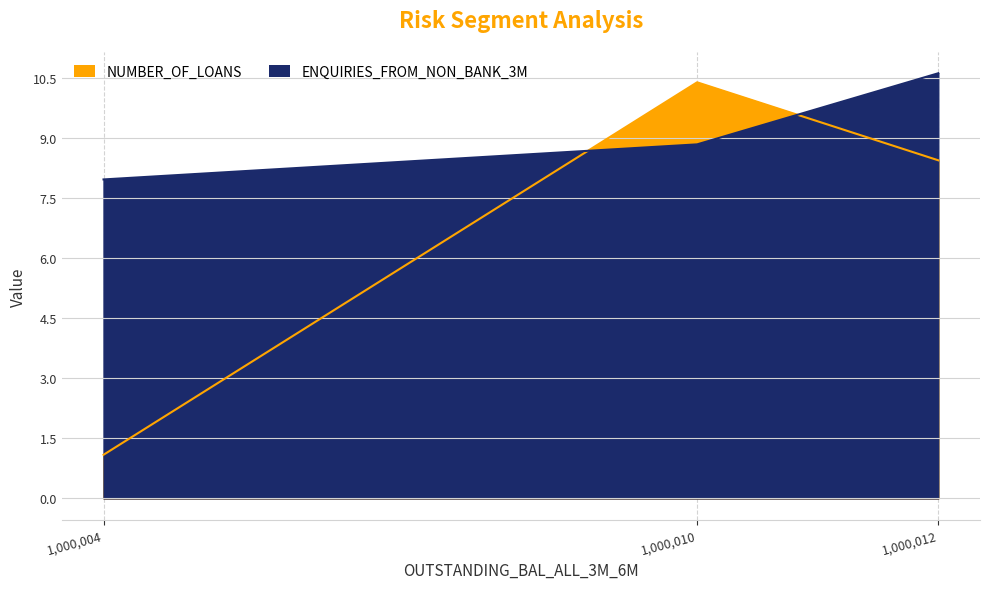

Reading left to right, transcribe all the data shown in this chart.

NUMBER_OF_LOANS: 1.1	10.4	8.4
ENQUIRIES_FROM_NON_BANK_3M: 8.0	8.8	10.6